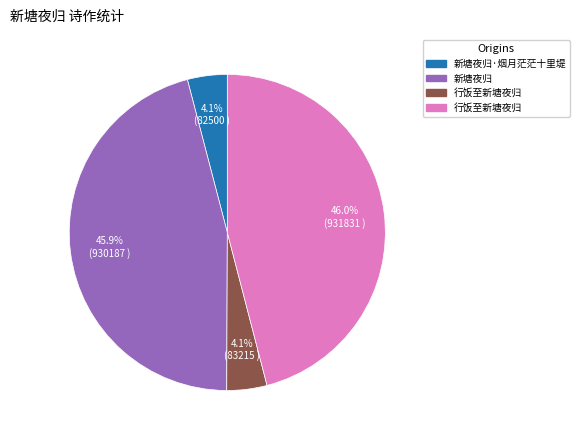

Does any single category account for the majority?

No